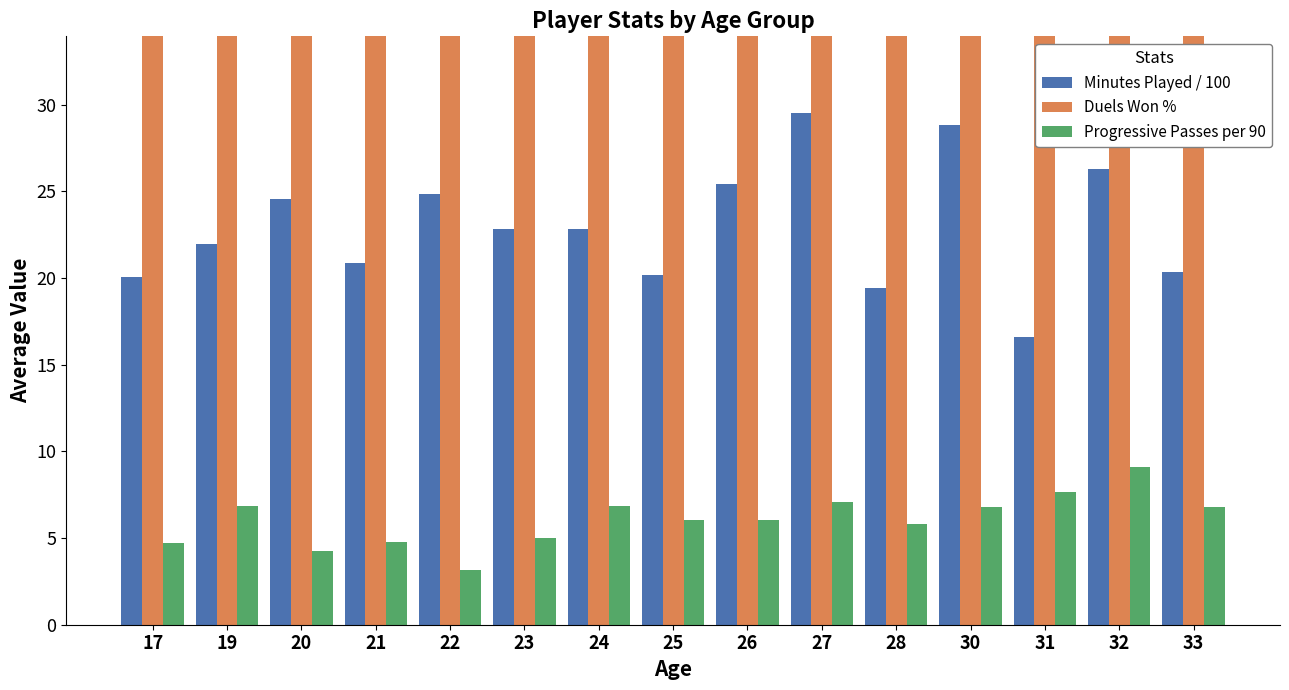

Reading left to right, list all the values displayed in this chart.

Minutes Played / 100: 17=20.1	19=21.9	20=24.6	21=20.9	22=24.8	23=22.8	24=22.8	25=20.2	26=25.4	27=29.5	28=19.4	30=28.8	31=16.6	32=26.3	33=20.3
Duels Won %: 17=51.2	19=45.6	20=47.4	21=42.2	22=45.9	23=45.5	24=49.1	25=52.0	26=49.6	27=54.6	28=43.4	30=58.3	31=52.3	32=50.6	33=53.2
Progressive Passes per 90: 17=4.7	19=6.8	20=4.2	21=4.8	22=3.2	23=5.0	24=6.9	25=6.1	26=6.0	27=7.1	28=5.8	30=6.8	31=7.7	32=9.1	33=6.8